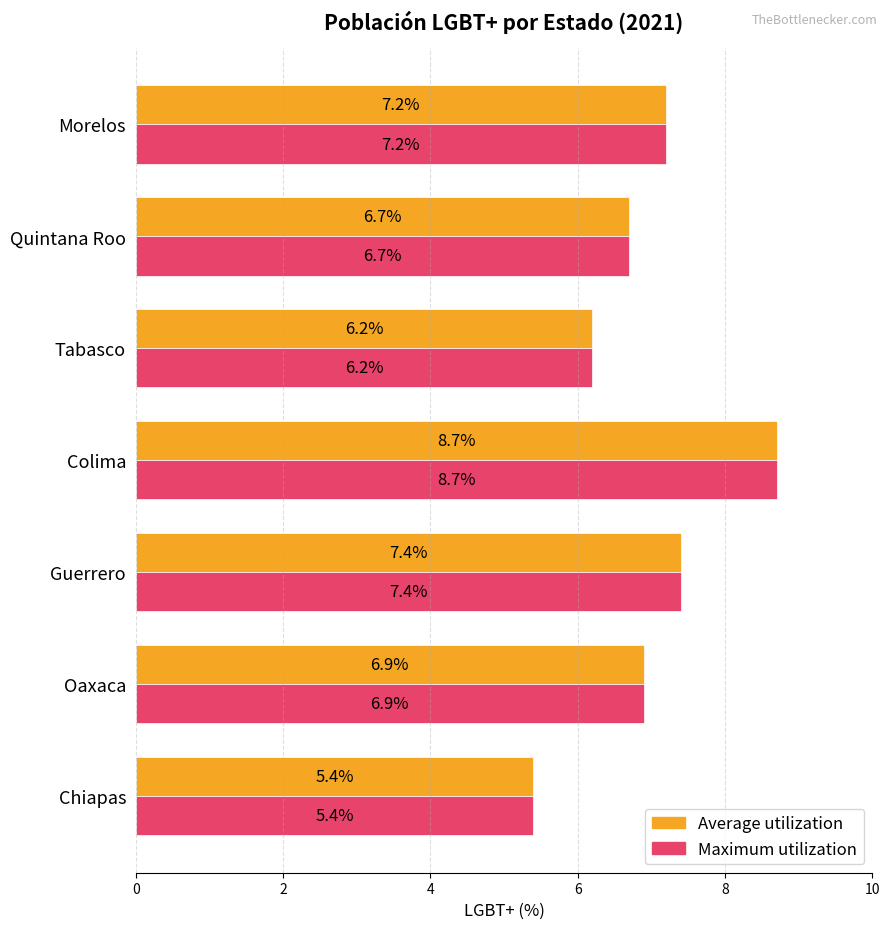

List the labels in order of Maximum utilization value, largest first.

Colima, Guerrero, Morelos, Oaxaca, Quintana Roo, Tabasco, Chiapas